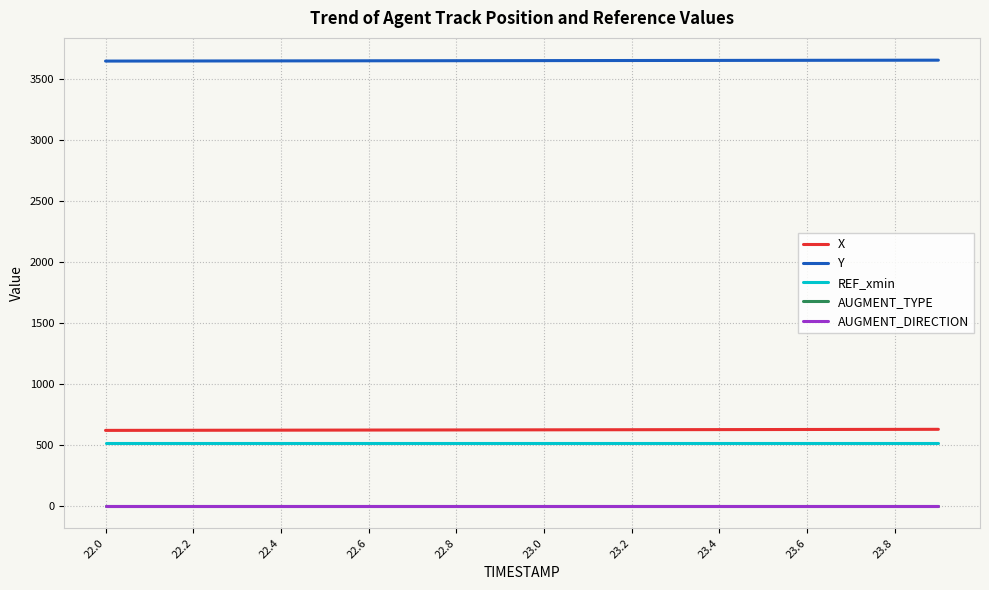

What is the label of the 5th point from the left?

22.4